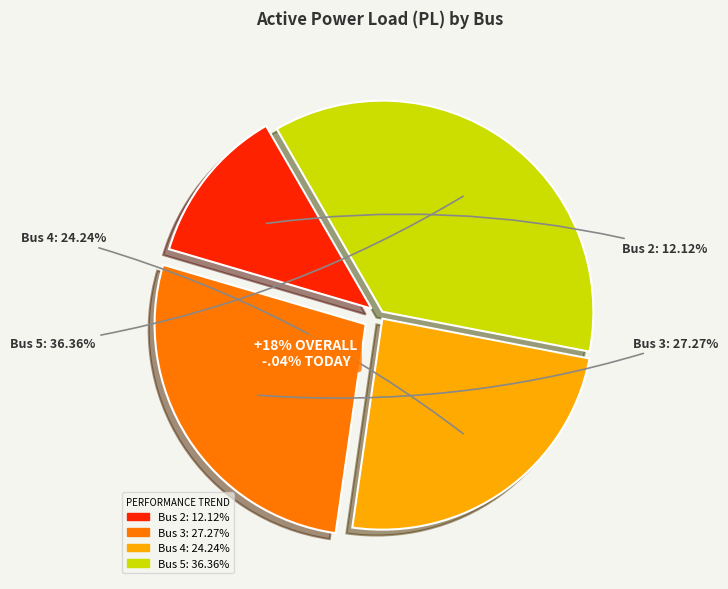

Between Bus 3 and Bus 4, which is larger?

Bus 3